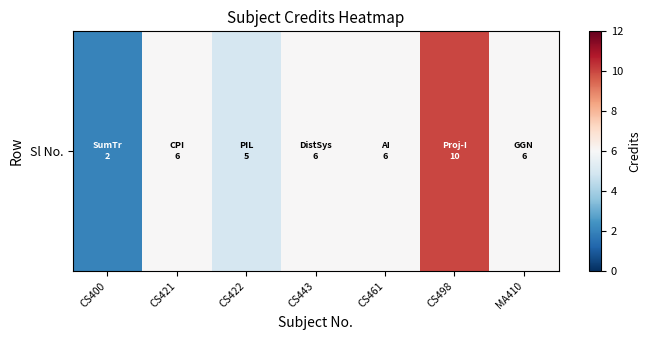

Count the values in the range 5 to 6.

5